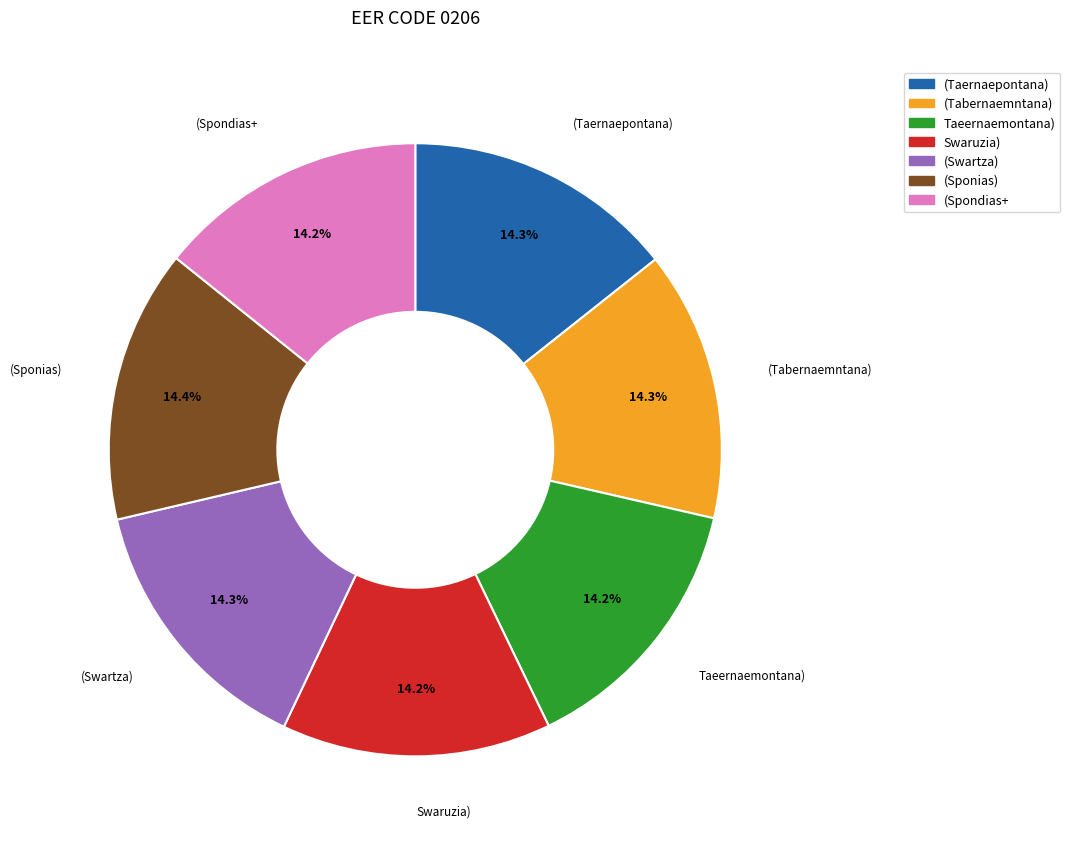

How much of the chart is everything except (Swartza)?

85.7%